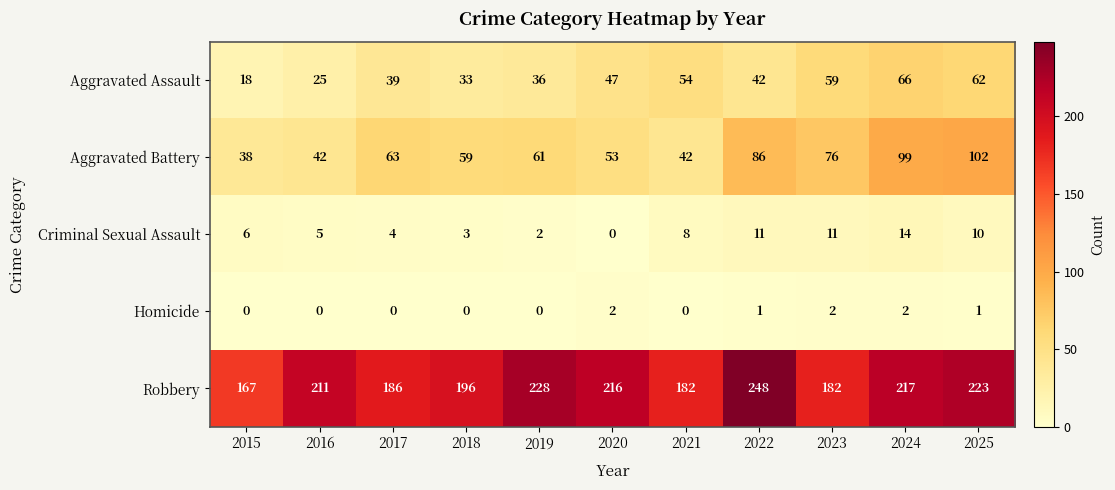

What is the lowest value of the Aggravated Battery series?

38